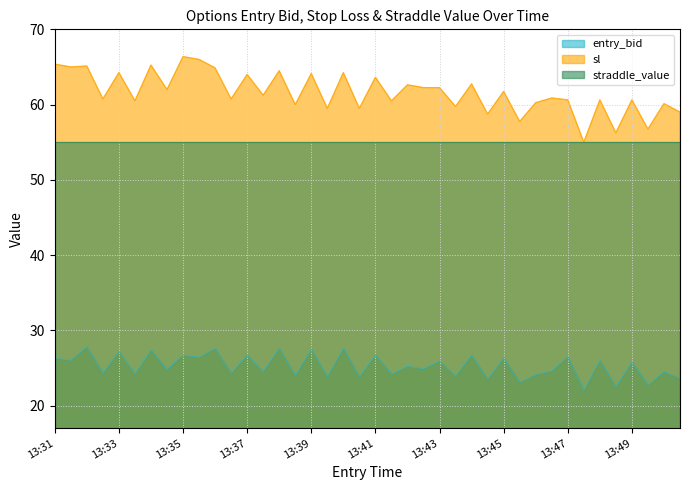

What is the average value of the sl series?

61.6